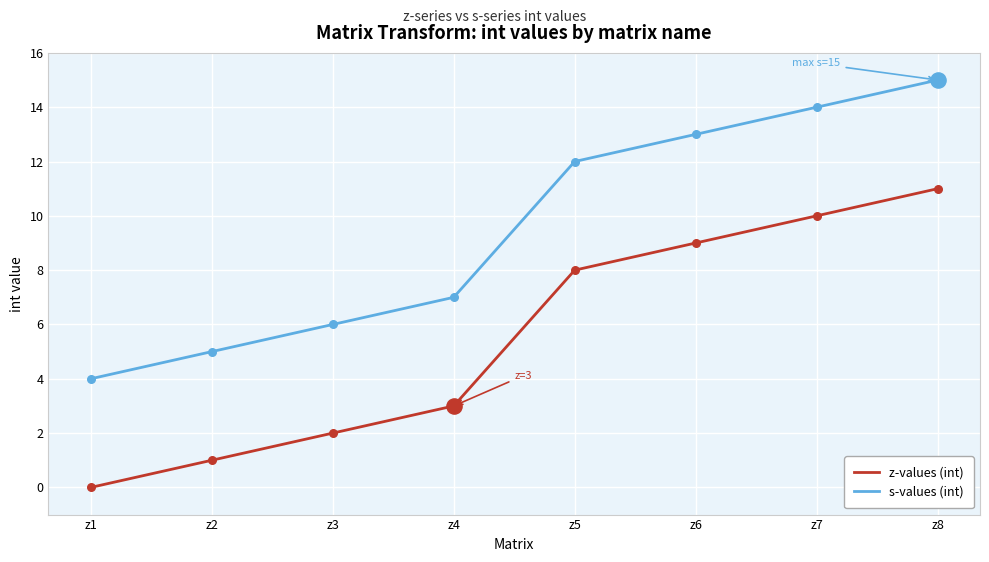

Is the value of z-values (int) at z2 greater than the value of s-values (int) at z5?

No